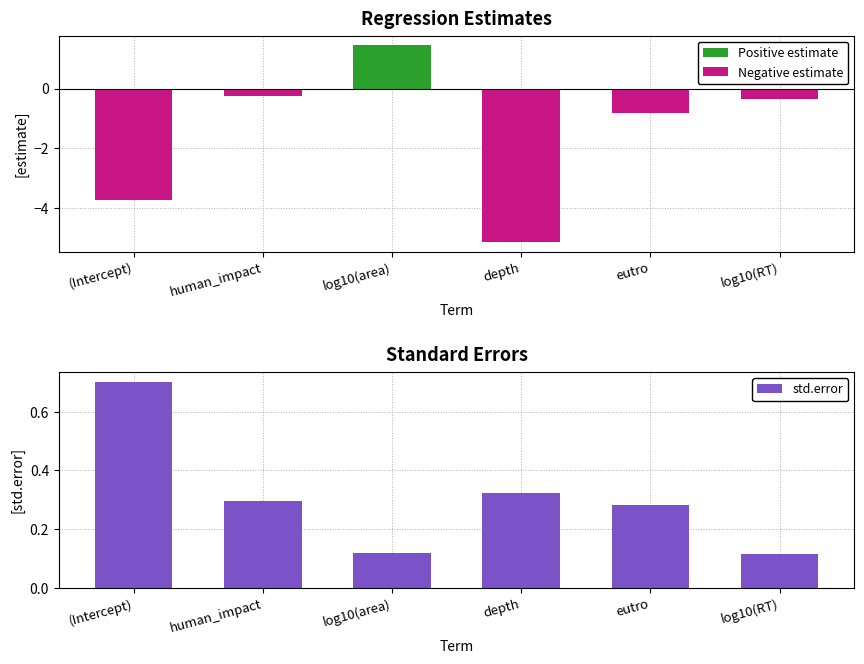

Reading right to left, what are all the values shown in this chart?

Positive estimate: log10(RT)=0.0	eutro=0.0	depth=0.0	log10(area)=1.4	human_impact=0.0	(Intercept)=0.0
Negative estimate: log10(RT)=-0.3	eutro=-0.8	depth=-5.1	log10(area)=0.0	human_impact=-0.3	(Intercept)=-3.7
std.error: log10(RT)=0.1	eutro=0.3	depth=0.3	log10(area)=0.1	human_impact=0.3	(Intercept)=0.7